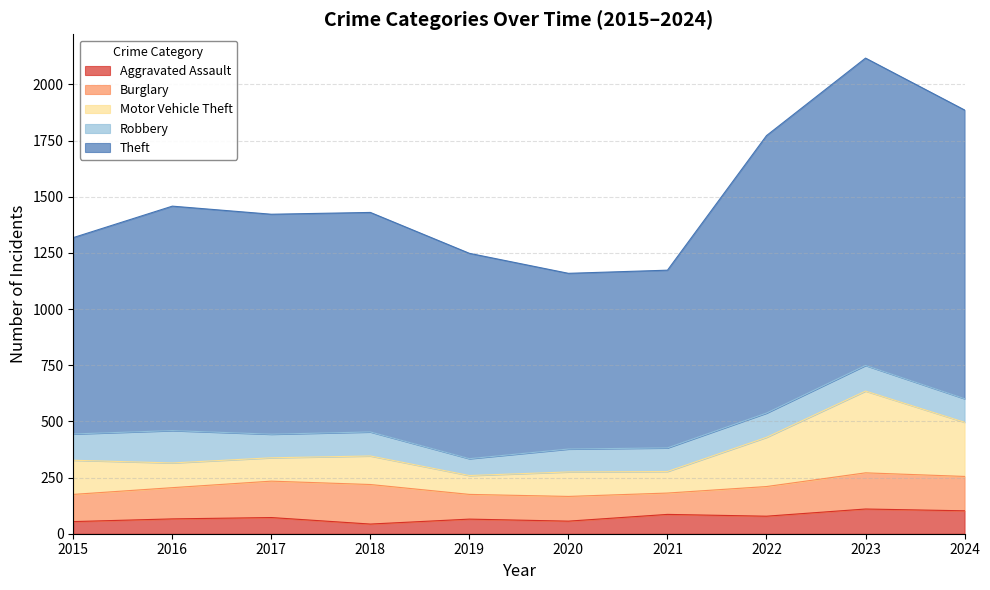

Which series has the largest range (max minus min)?

Theft